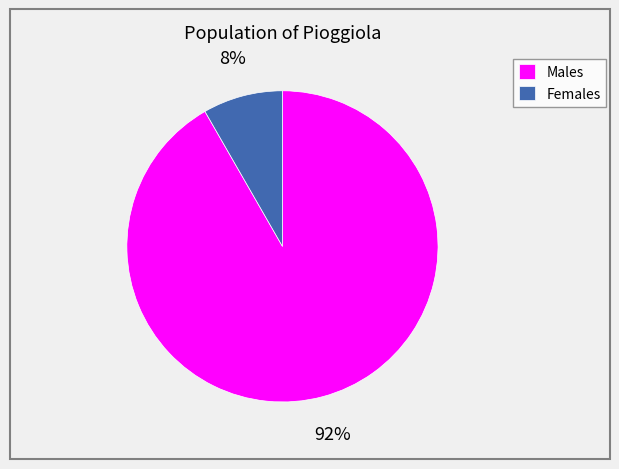

How many slices are in this pie chart?

2